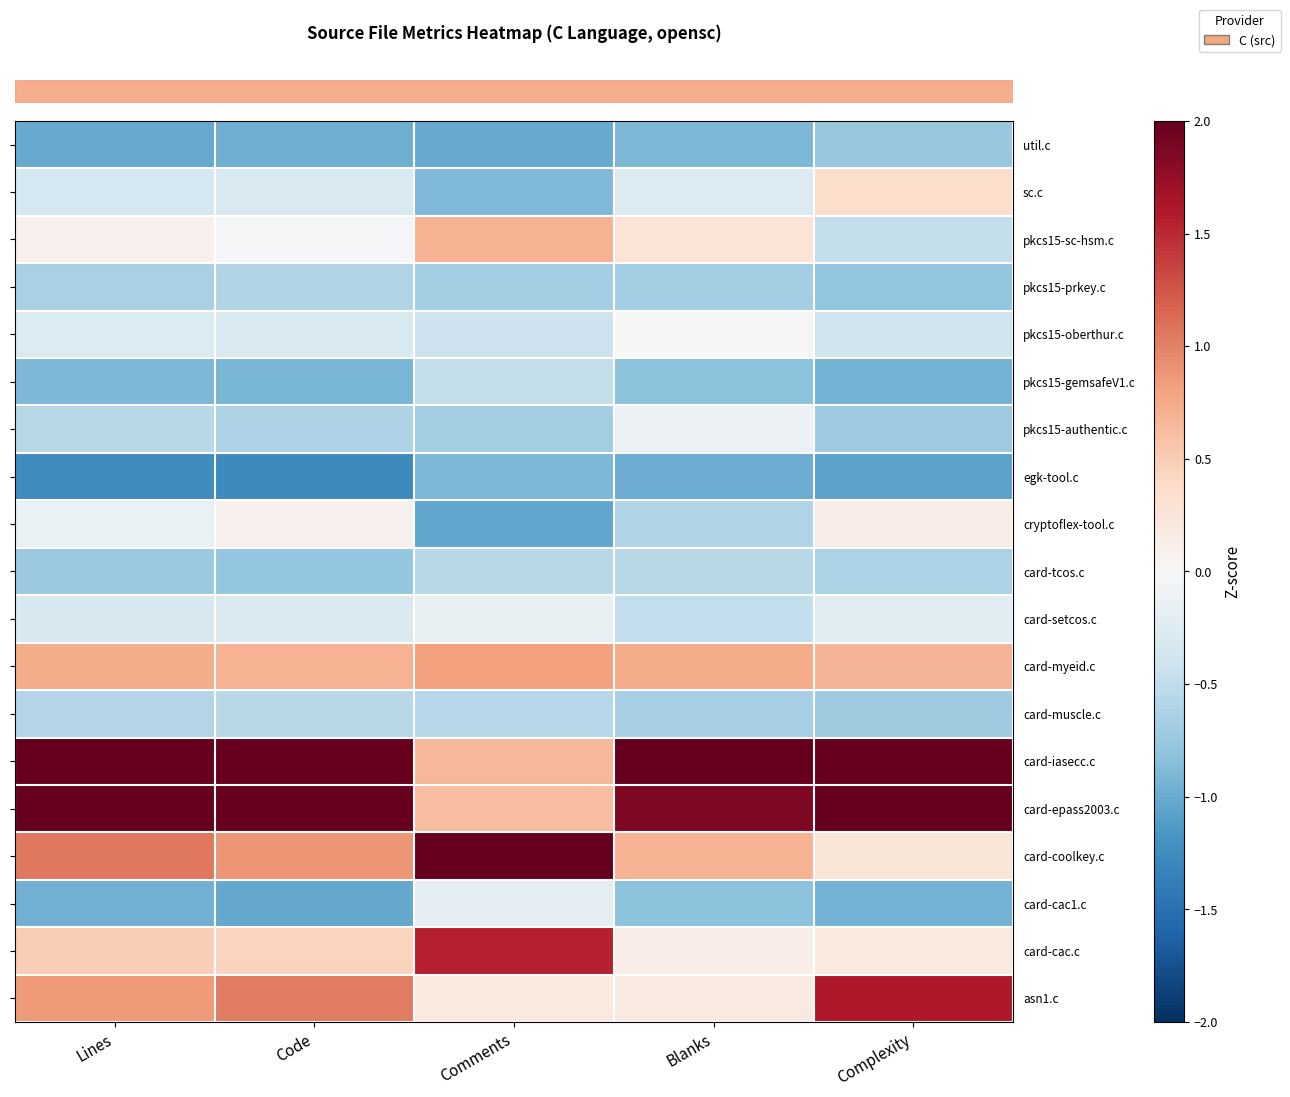

Reading left to right, extract all data points from this chart.

row_0: -1.0	-1.0	-1.0	-0.9	-0.8
row_1: -0.4	-0.3	-0.9	-0.3	0.3
row_2: 0.1	-0.0	0.7	0.3	-0.5
row_3: -0.6	-0.6	-0.7	-0.7	-0.8
row_4: -0.3	-0.3	-0.4	0.0	-0.4
row_5: -0.9	-0.9	-0.5	-0.8	-0.9
row_6: -0.6	-0.6	-0.7	-0.1	-0.7
row_7: -1.2	-1.3	-0.9	-1.0	-1.1
row_8: -0.1	0.1	-1.0	-0.6	0.1
row_9: -0.7	-0.8	-0.6	-0.6	-0.6
row_10: -0.3	-0.3	-0.1	-0.5	-0.2
row_11: 0.7	0.7	0.8	0.7	0.7
row_12: -0.6	-0.6	-0.6	-0.7	-0.7
row_13: 2.4	2.4	0.7	3.0	2.0
row_14: 2.0	2.1	0.6	1.9	2.4
row_15: 1.1	0.9	3.0	0.7	0.2
row_16: -1.0	-1.0	-0.2	-0.8	-0.9
row_17: 0.5	0.4	1.6	0.1	0.2
row_18: 0.9	1.0	0.2	0.2	1.6